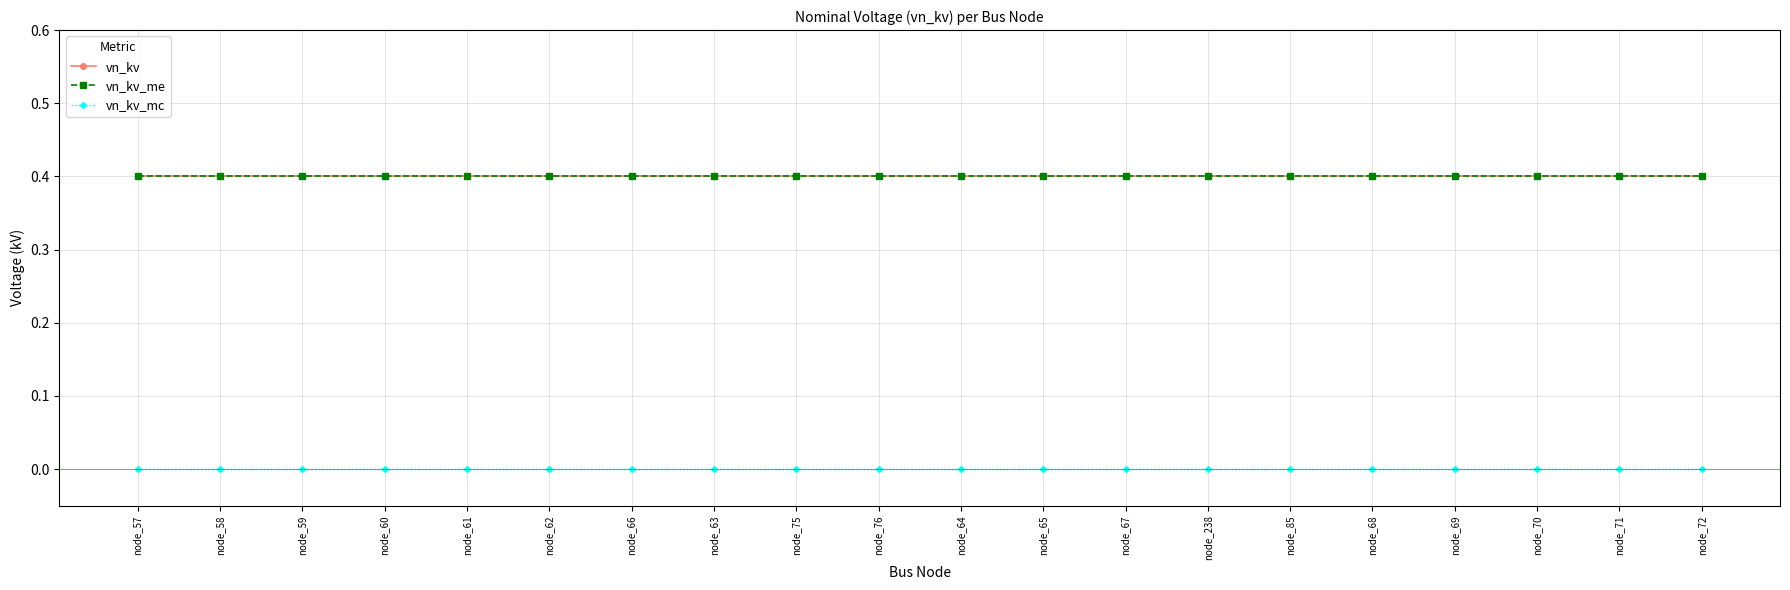

What is the sum of the vn_kv values at node_59 and node_75?

0.8